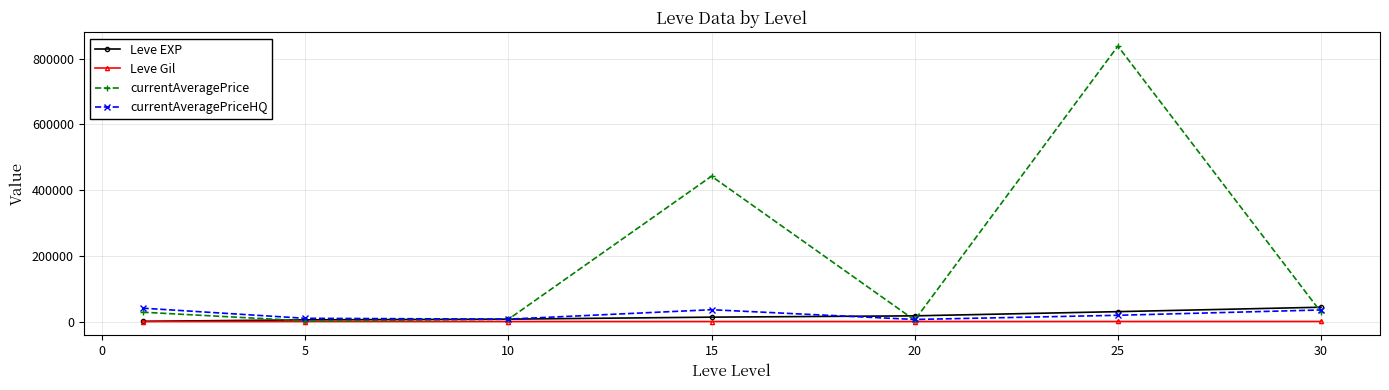

Which series has the largest range (max minus min)?

currentAveragePrice